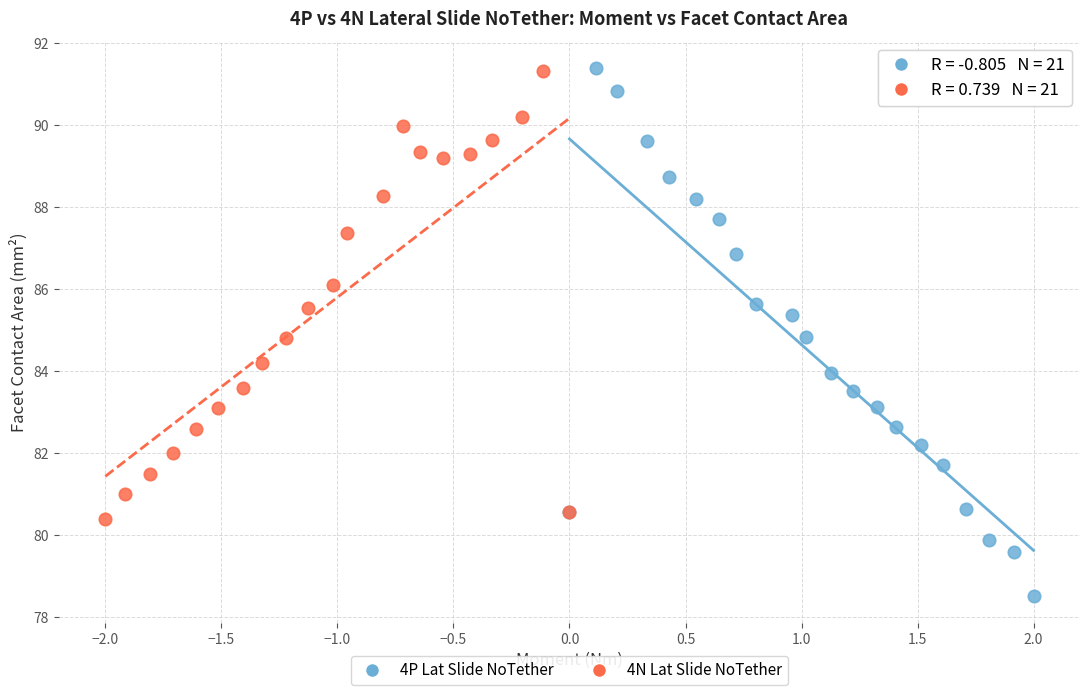

Which series has the largest Y range (max minus min)?

4P Lat Slide NoTether